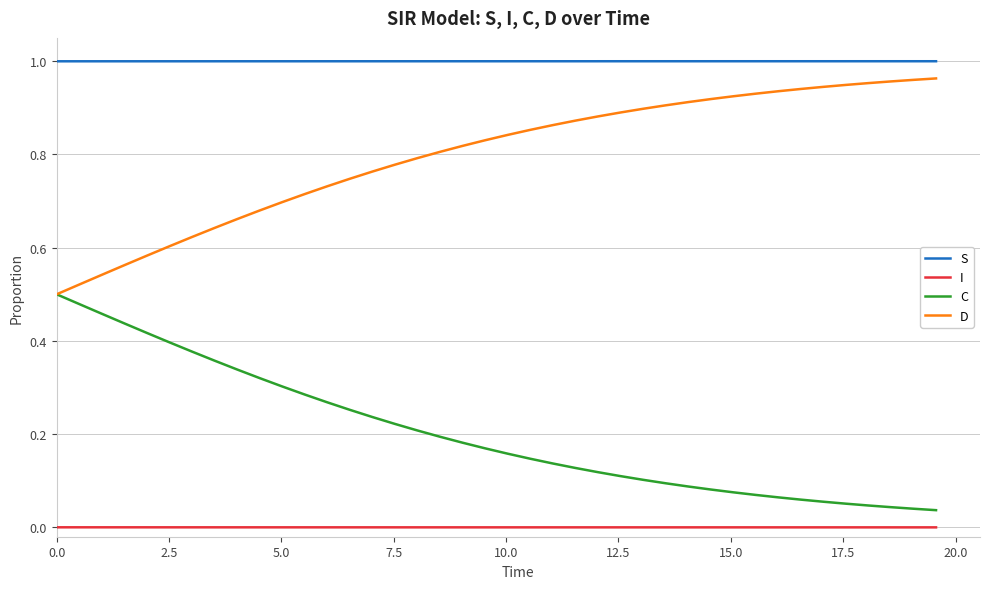

Does the chart have visible grid lines?

Yes